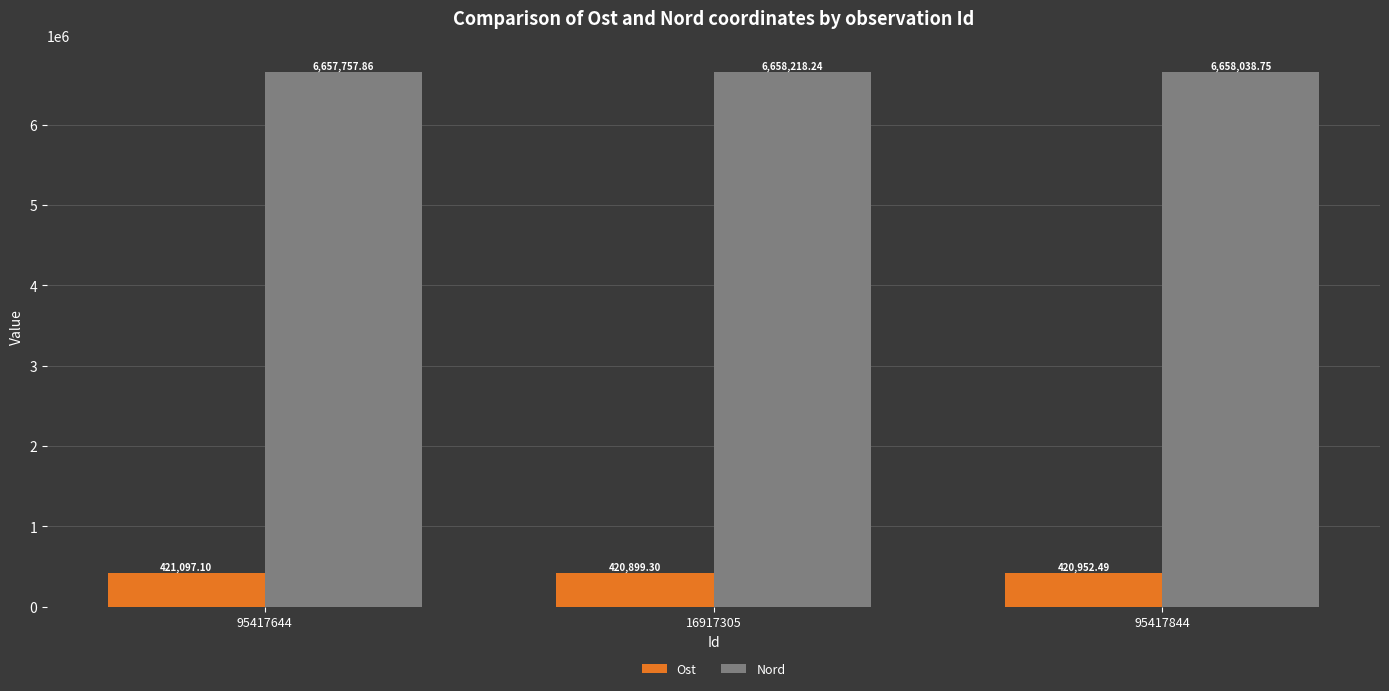

What position from the right is 16917305?

2